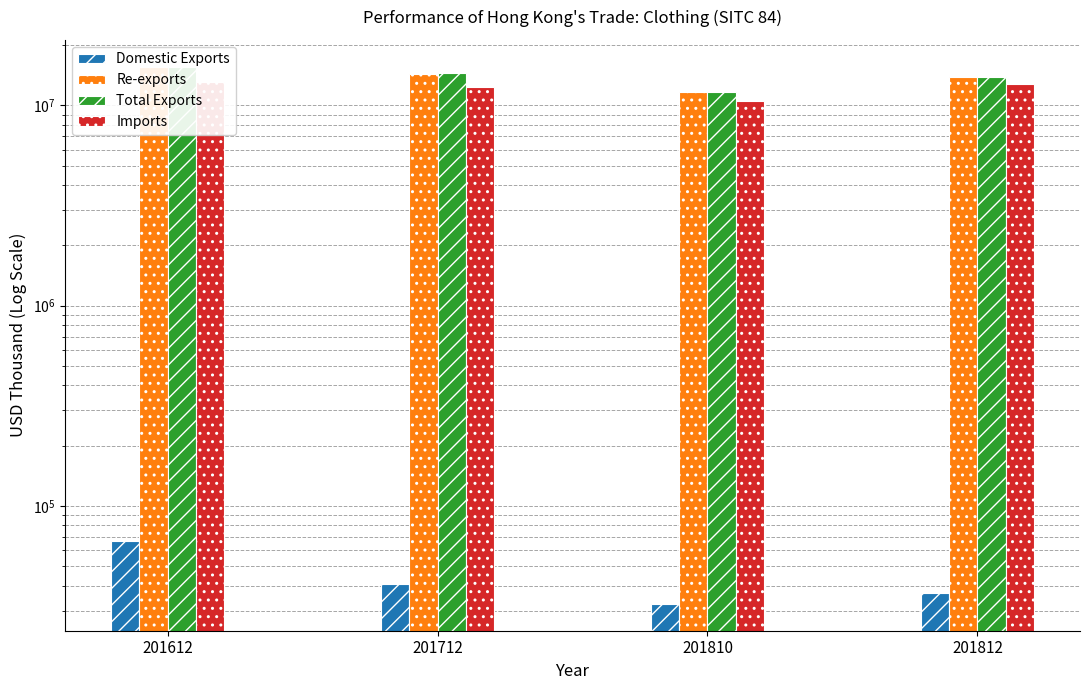

What is the value of the Imports bar at the 3rd from the left?

10505086.3